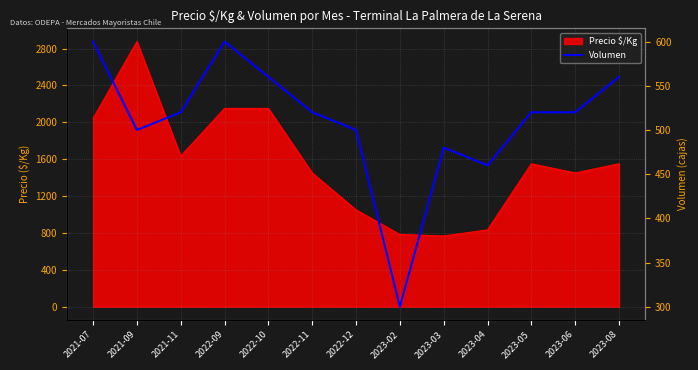

Where does the data first go above 520?

2021-07